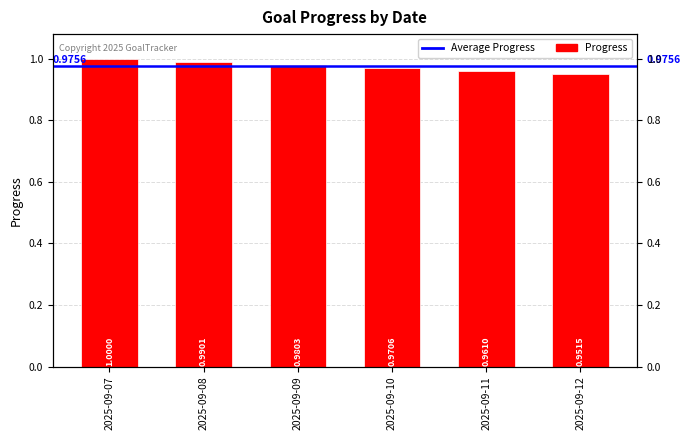

List the labels in order of value, smallest first.

2025-09-12, 2025-09-11, 2025-09-10, 2025-09-09, 2025-09-08, 2025-09-07